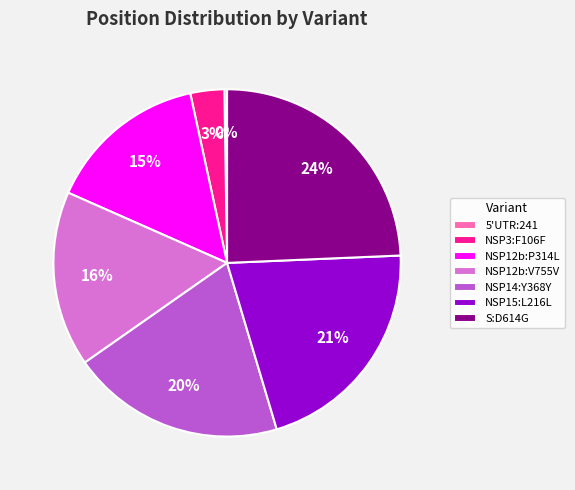

To the nearest percent, what portion does NSP14:Y368Y represent?

20%